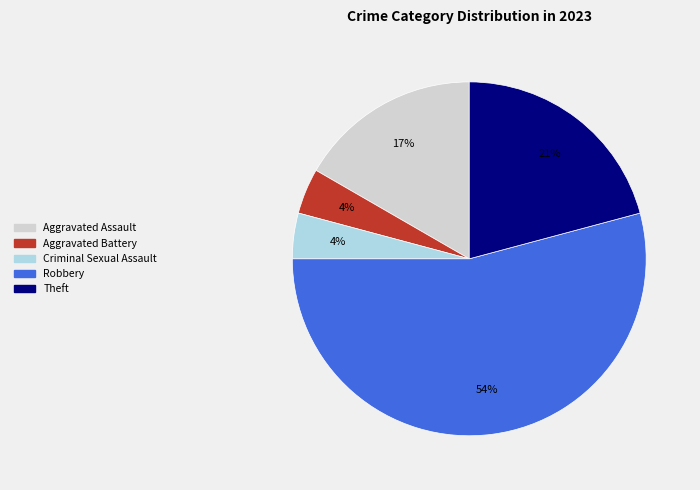

Is it true that Aggravated Battery is 4% of the pie?

True